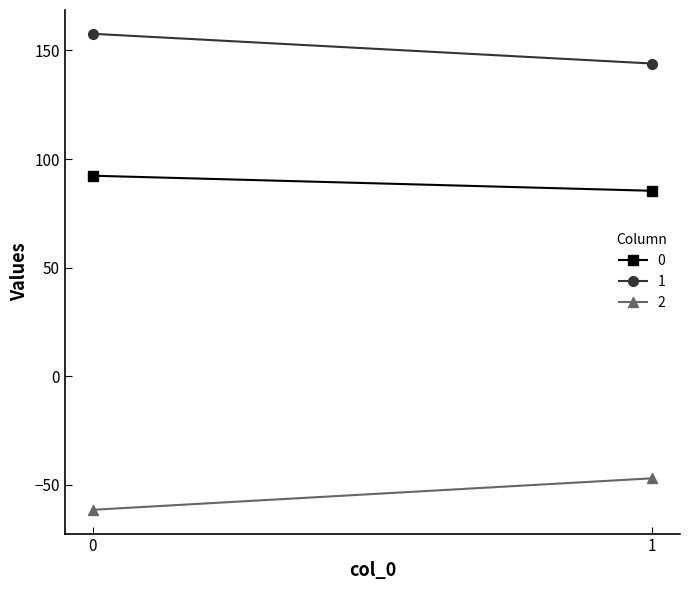

What is the spread (max minus min) of values at 1?

191.1